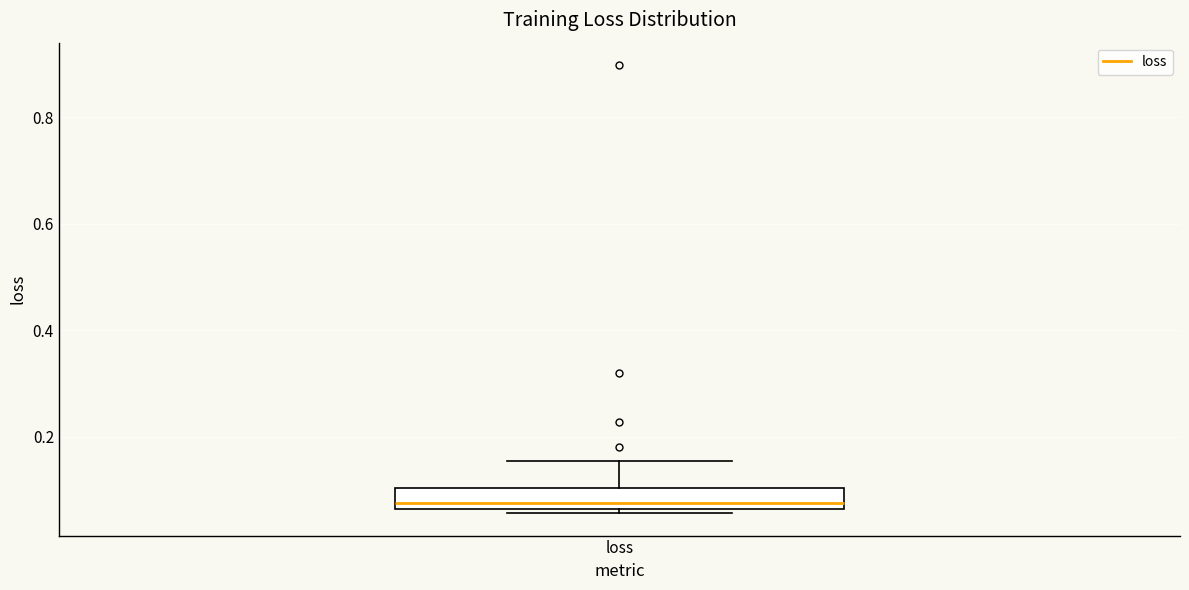

Read this box plot against the y-axis: the position of the median line, the range covered by the box, and the ends of both whiskers. The values are not printed on the chart, so give them approximately, as read against the axis.

median 0.08, box 0.06 to 0.10, whiskers 0.06 (just below the box's lower edge) to 0.16